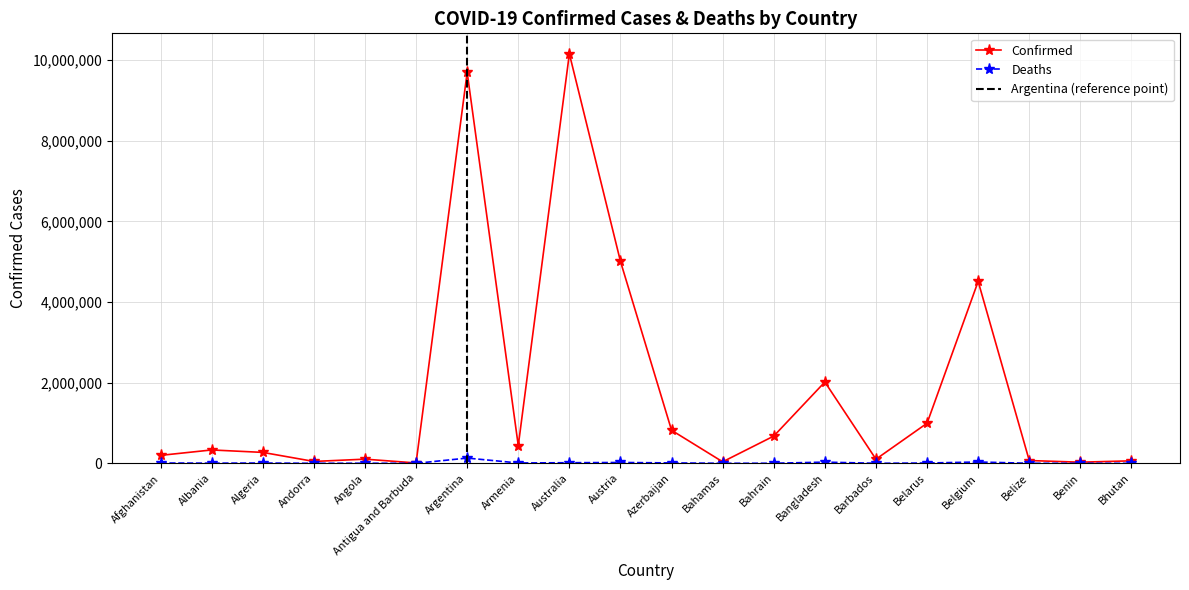

What are all the series names shown in the legend?

Confirmed, Deaths